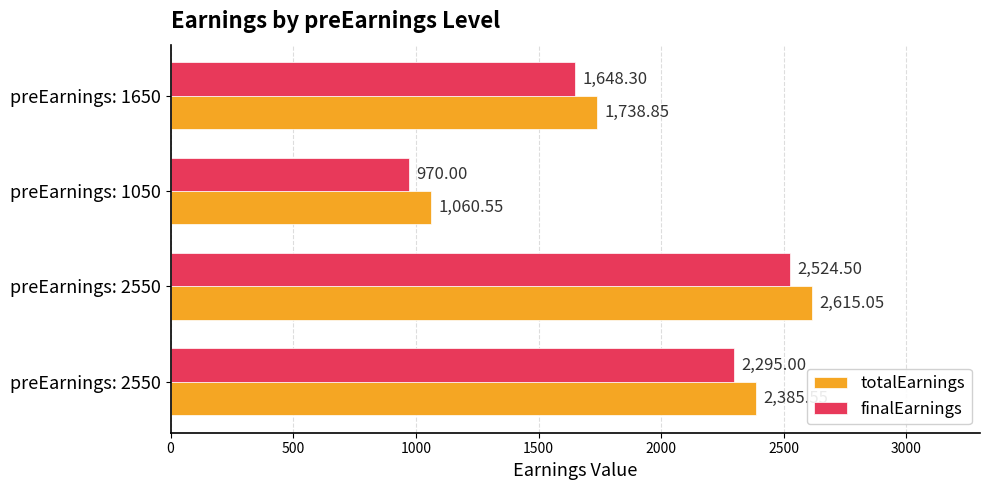

At how many categories does at least one series exceed 1530?

3